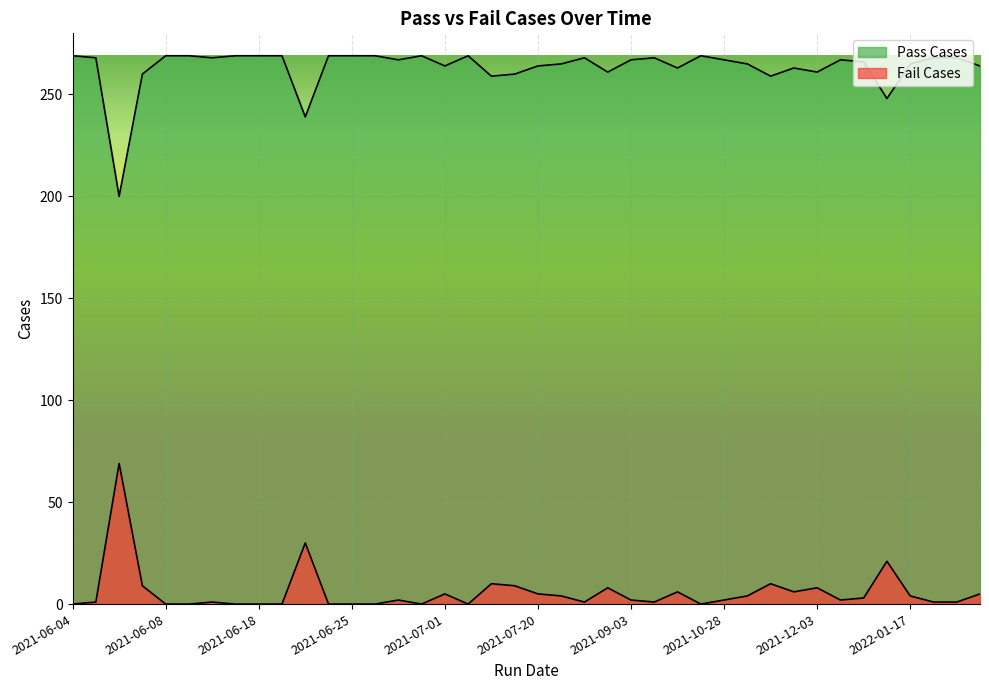

In Pass Cases, how many points are higher than both neighbors (excluding endpoints)?

7